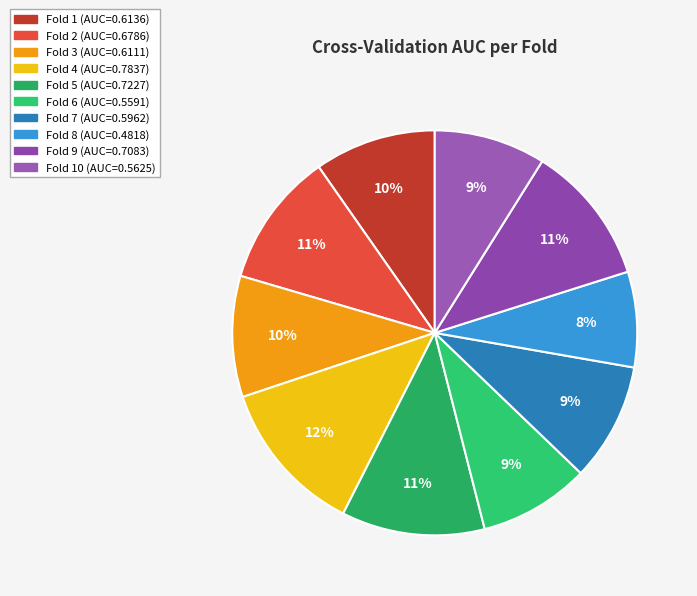

How many slices are in this pie chart?

10